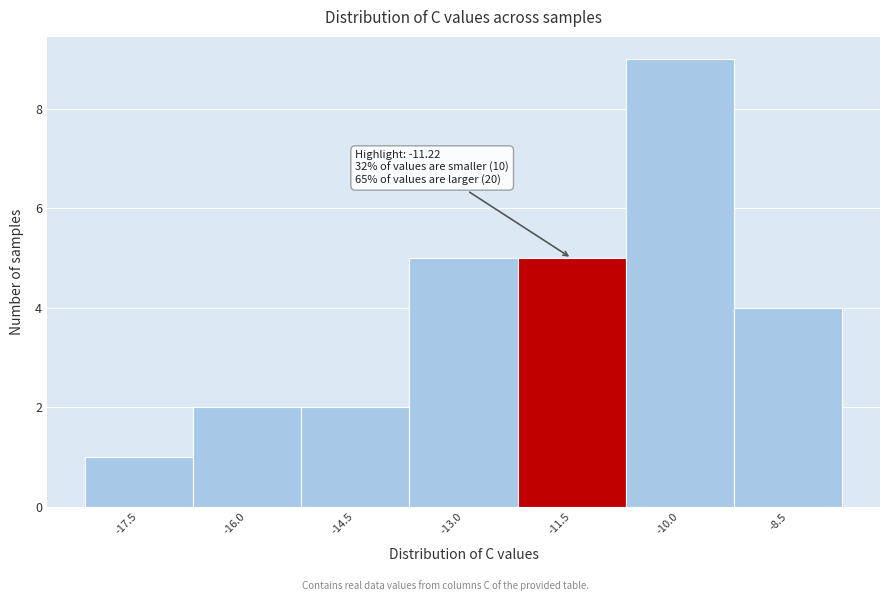

Reading right to left, extract all data points from this chart.

4	9	5	5	2	2	1